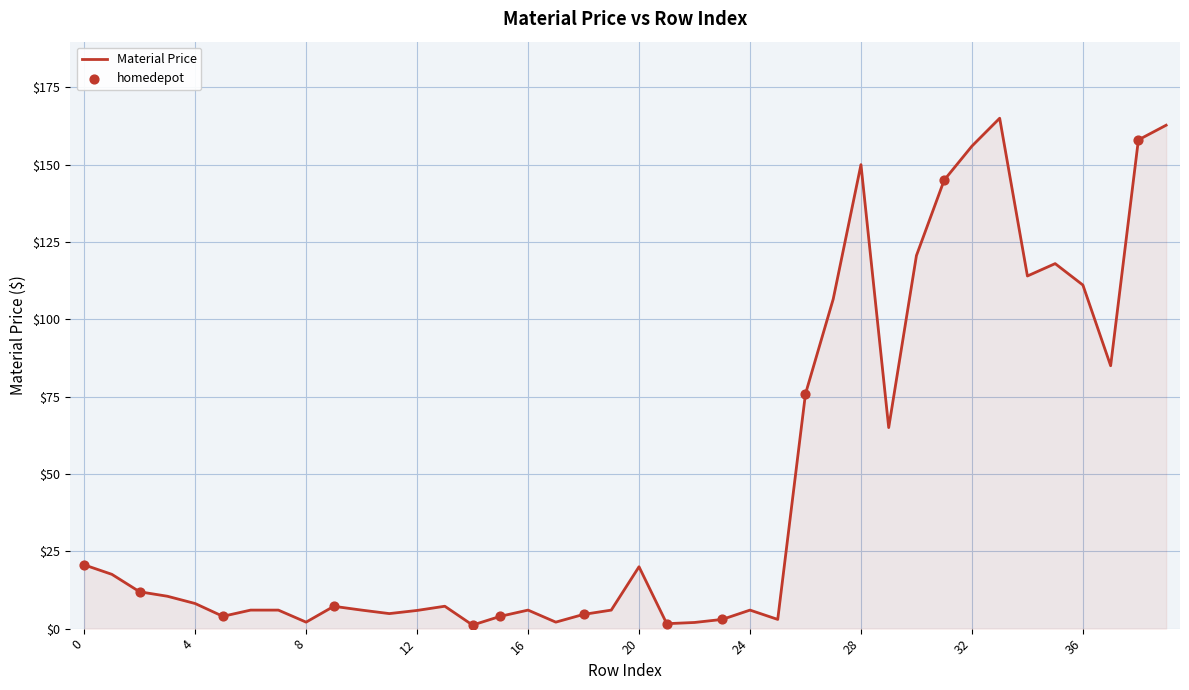

What is the greatest value displayed?

165.0